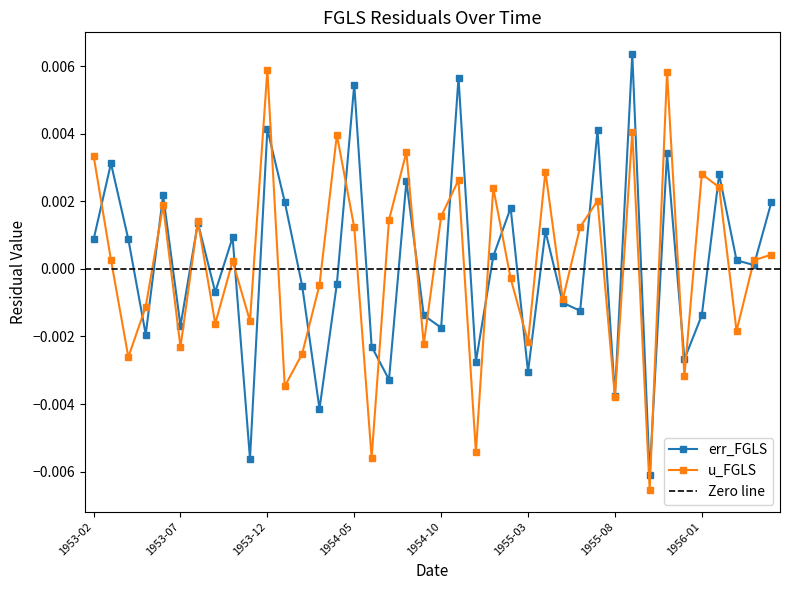

Which has a higher value, 1953-10 or 1955-05?

1953-10